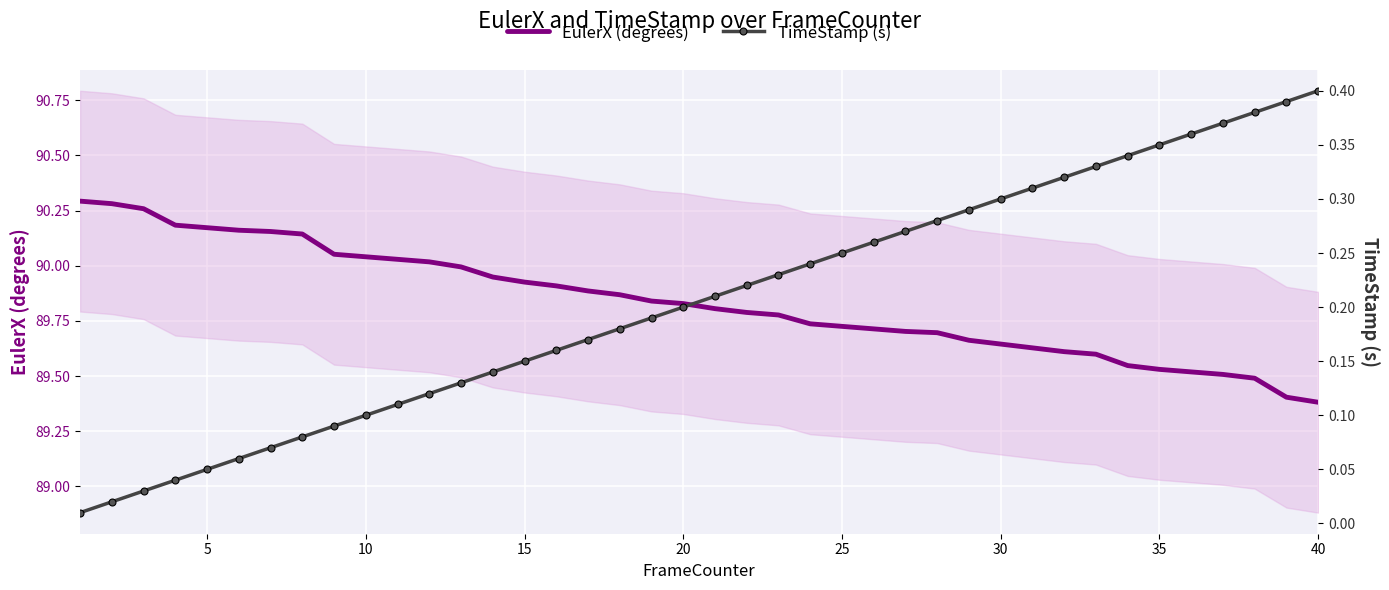

True or false: EulerX (degrees) has a value of 139.7 at 5.

False